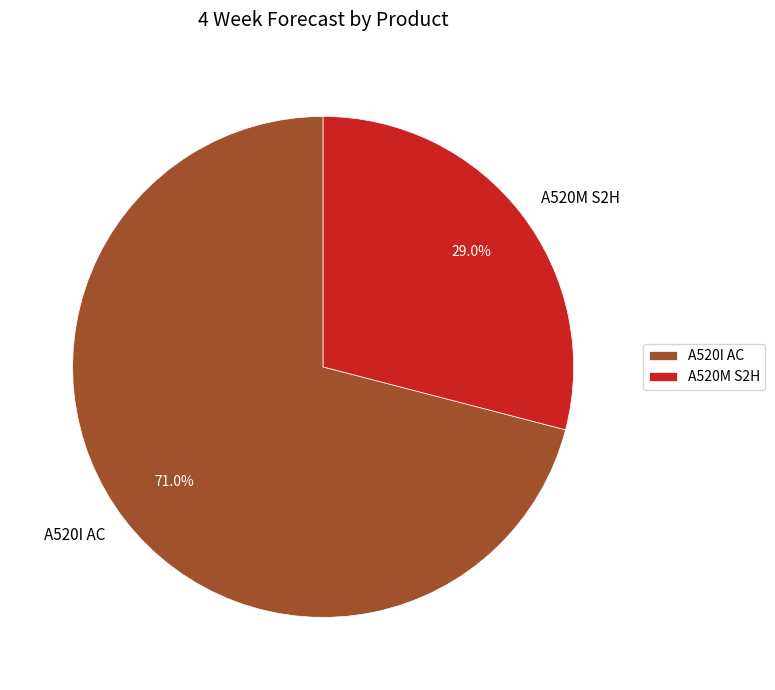

Does A520I AC represent more than half of the total?

Yes